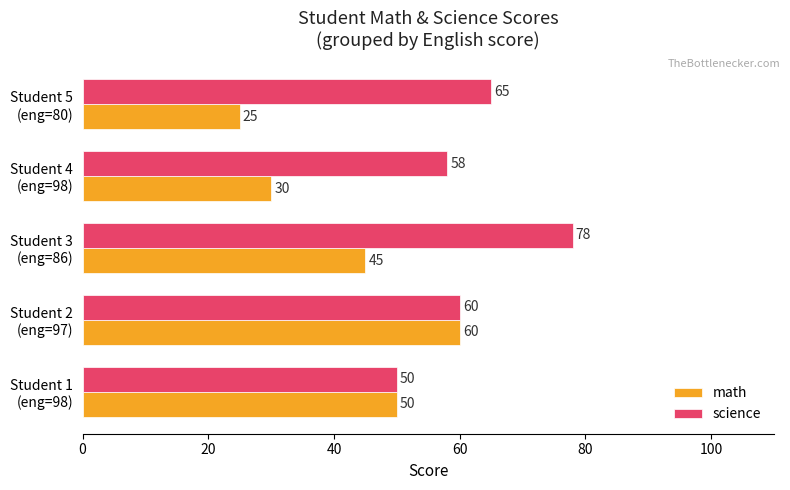

List the series in order of their overall mean, highest first.

science, math